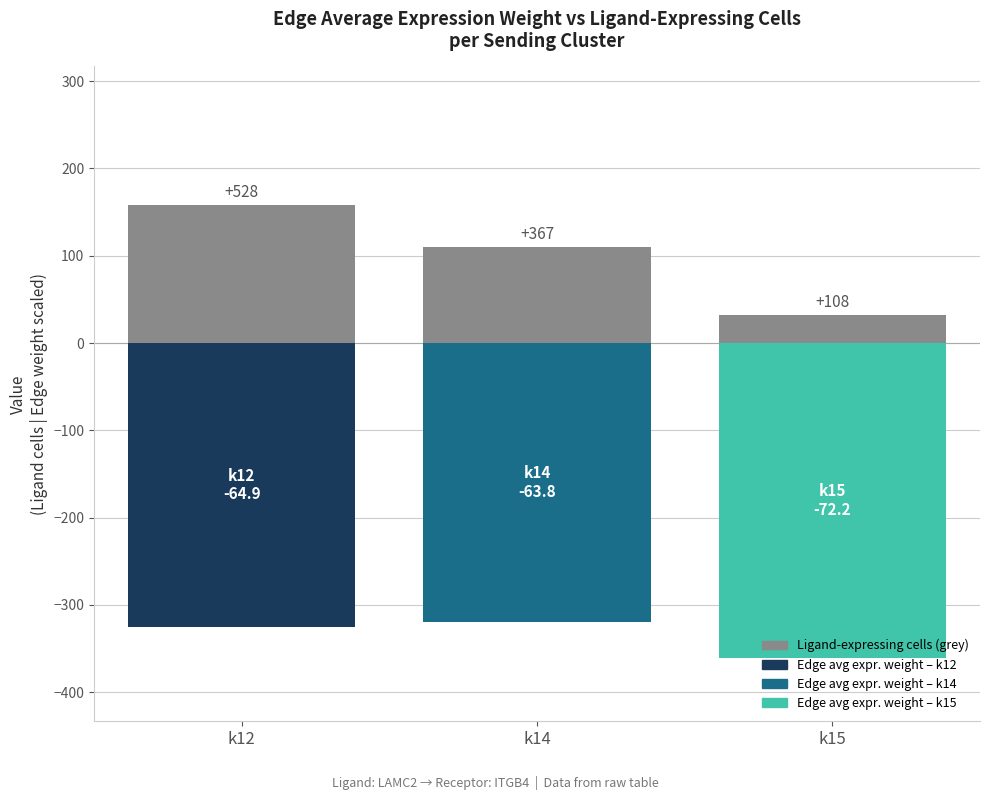

How many bars are there in each group?

2